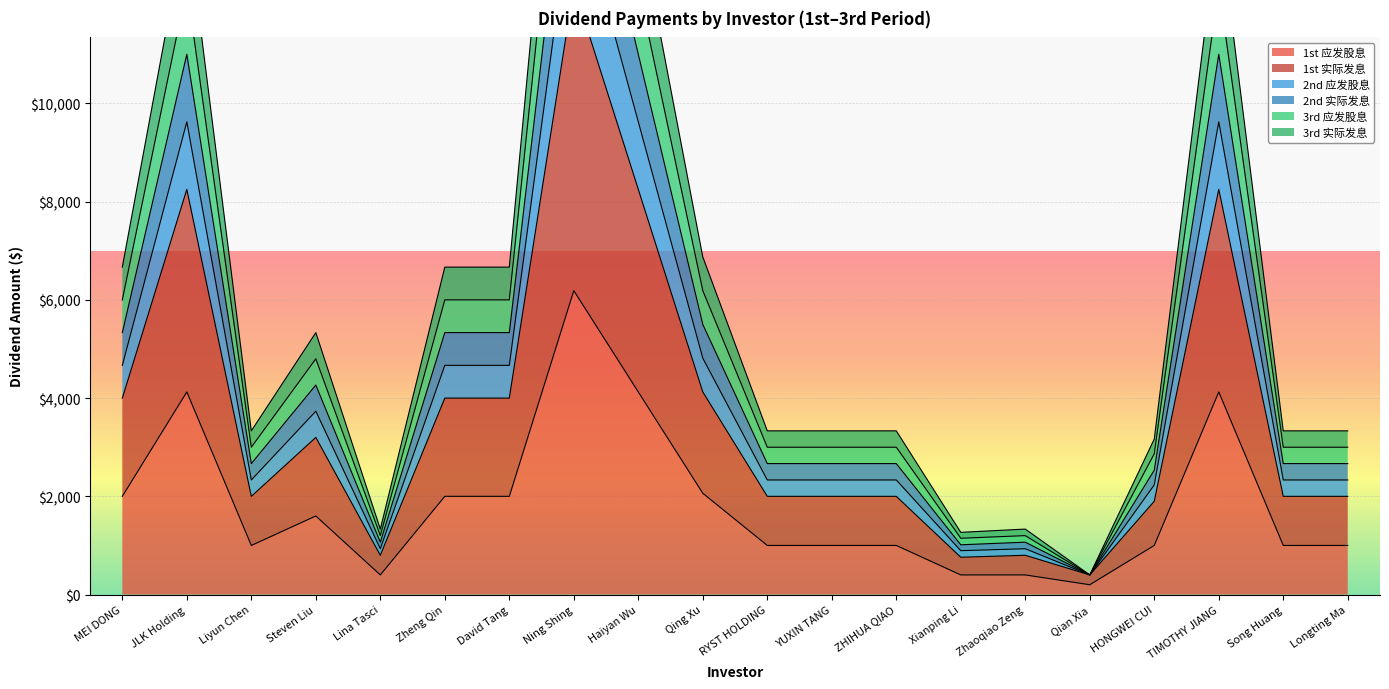

What is the spread (max minus min) of values at Ning Shing?

14437.5